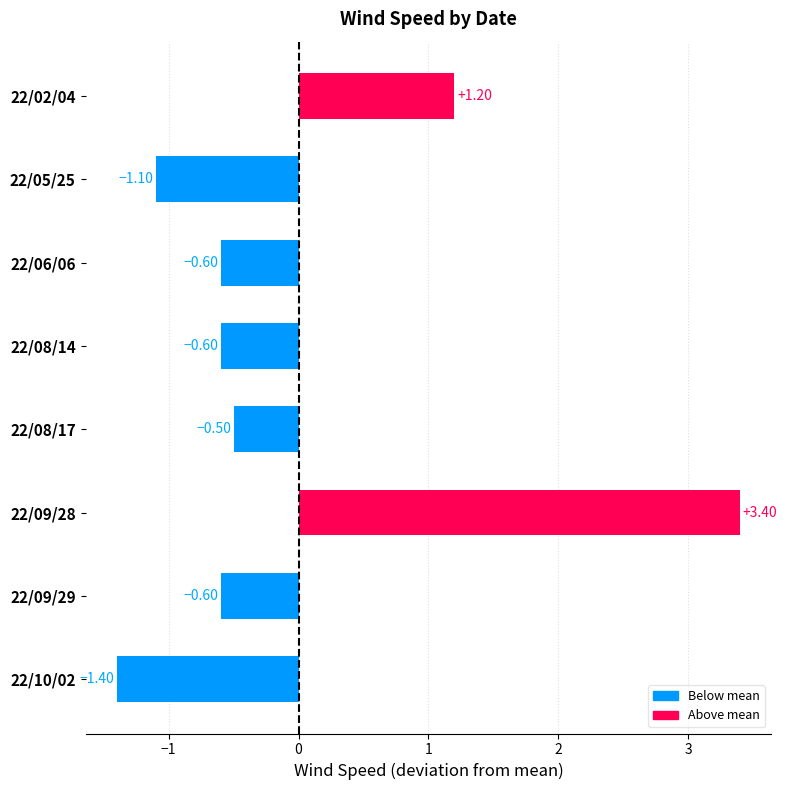

What is the difference between the second highest and minimum values?

2.6